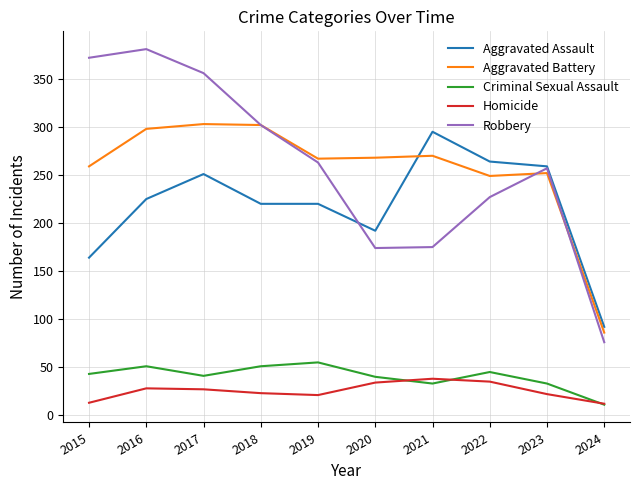

The value of Aggravated Battery at 2020 is 140. True or false?

False